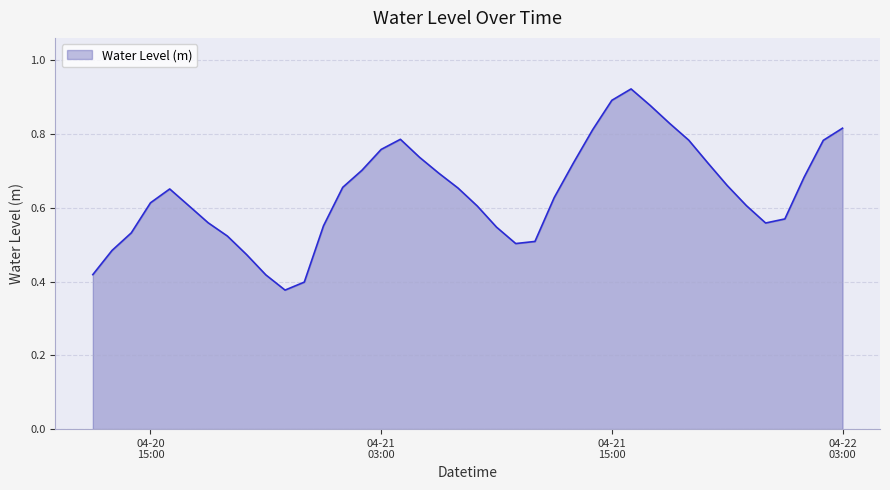

Which label corresponds to the largest value in the chart?

2023-04-21 16:00:00